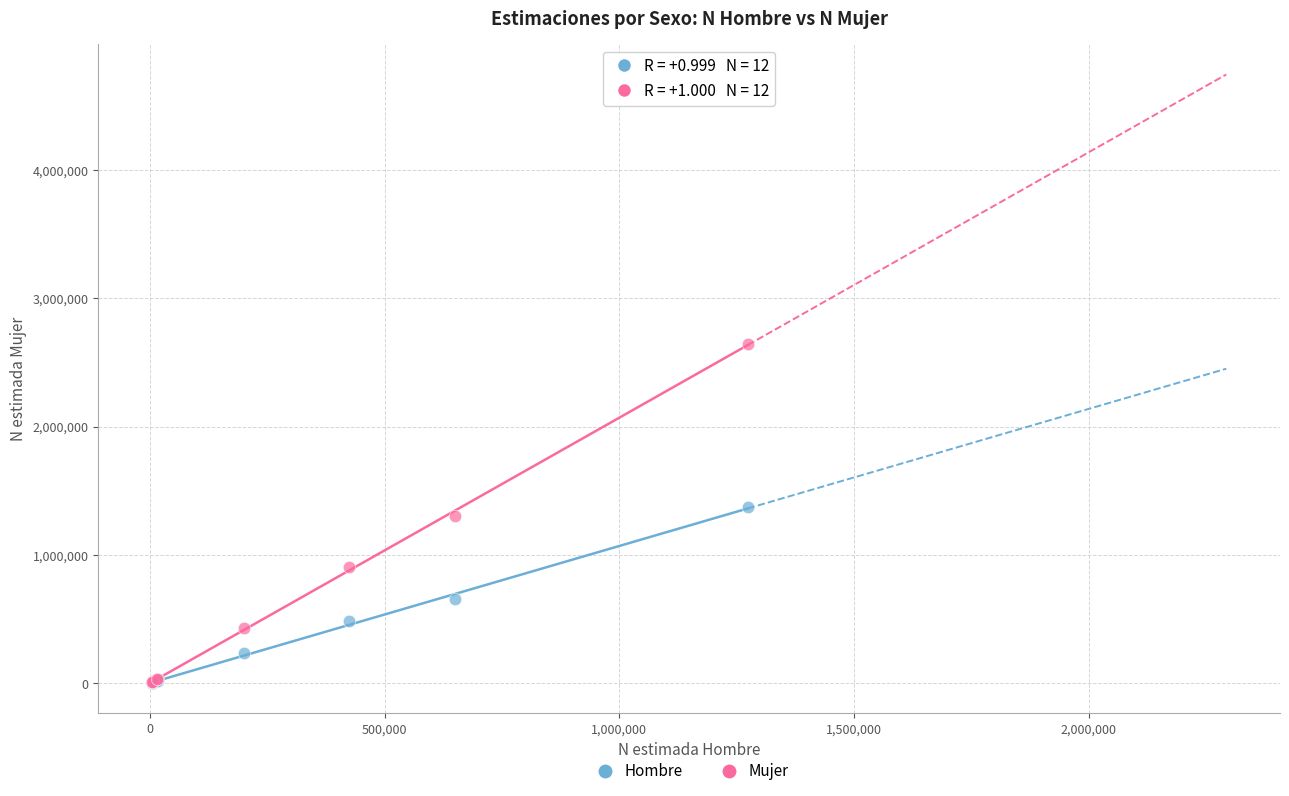

What are all the series names shown in the legend?

Hombre, Mujer